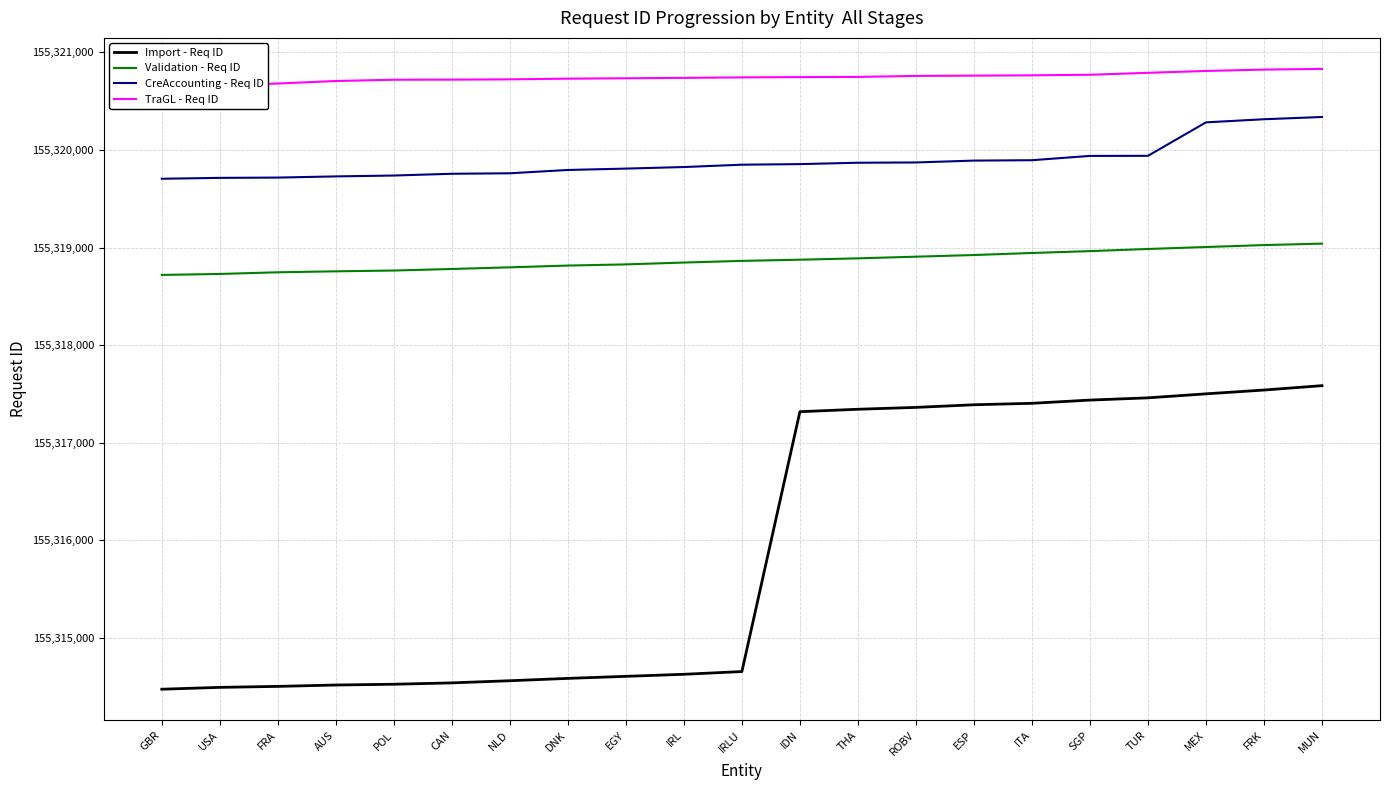

What is the value of the CreAccounting - Req ID point at the 6th from the left?

155319756